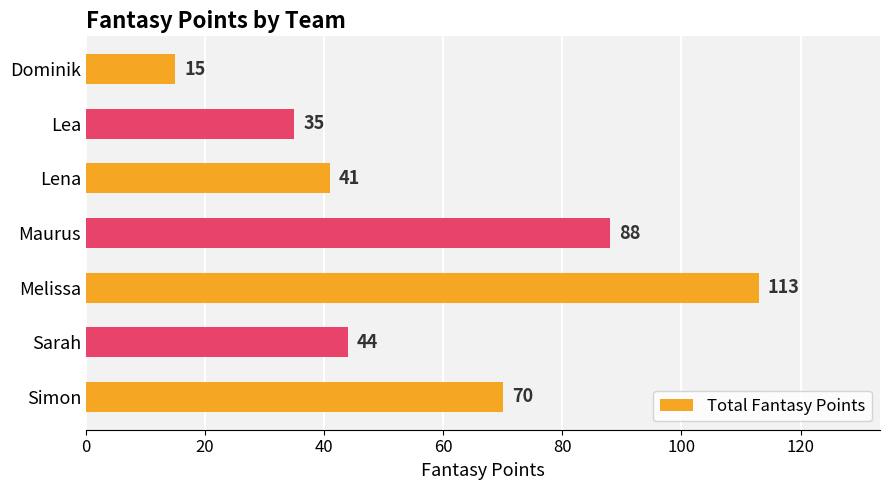

What is the maximum value shown in the chart?

113